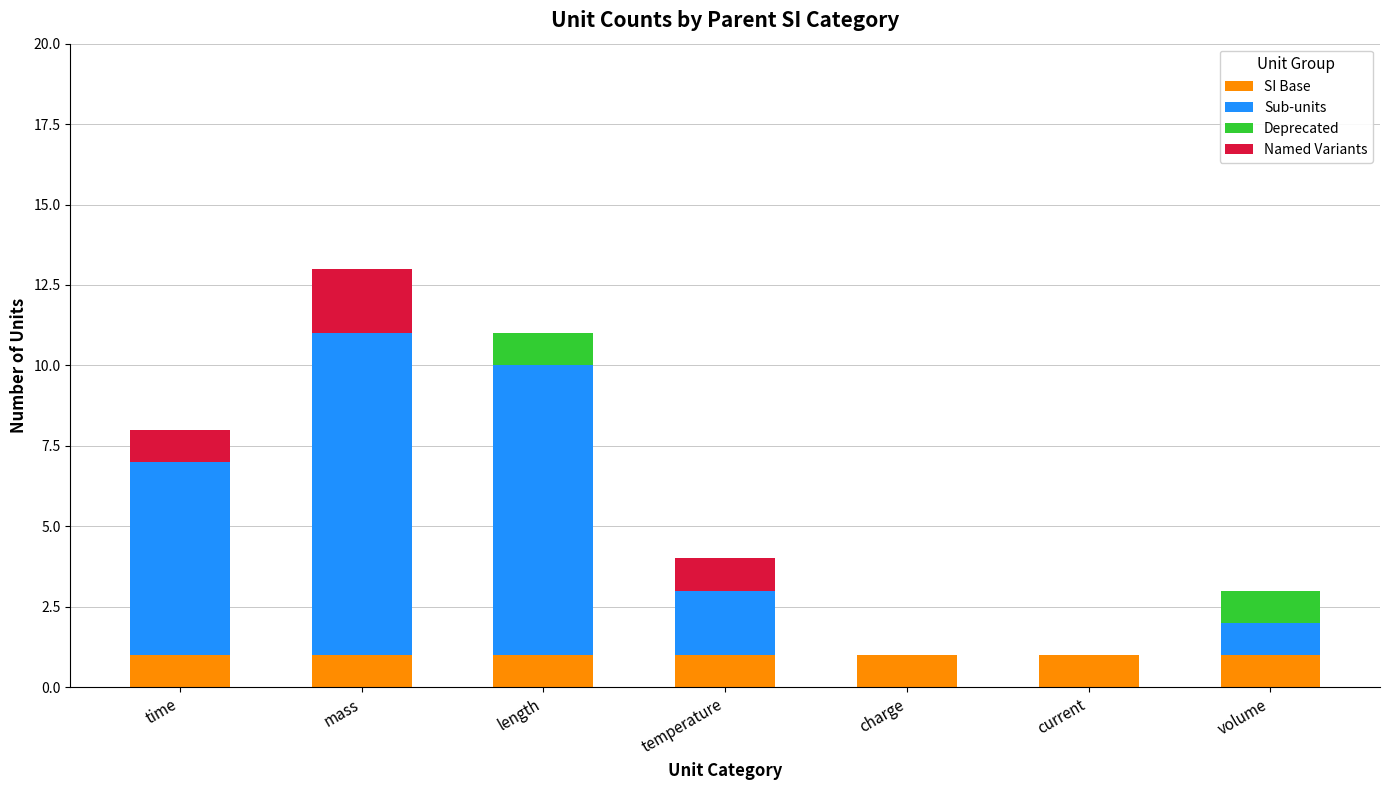

True or false: SI Base has a value of 1 at volume.

True